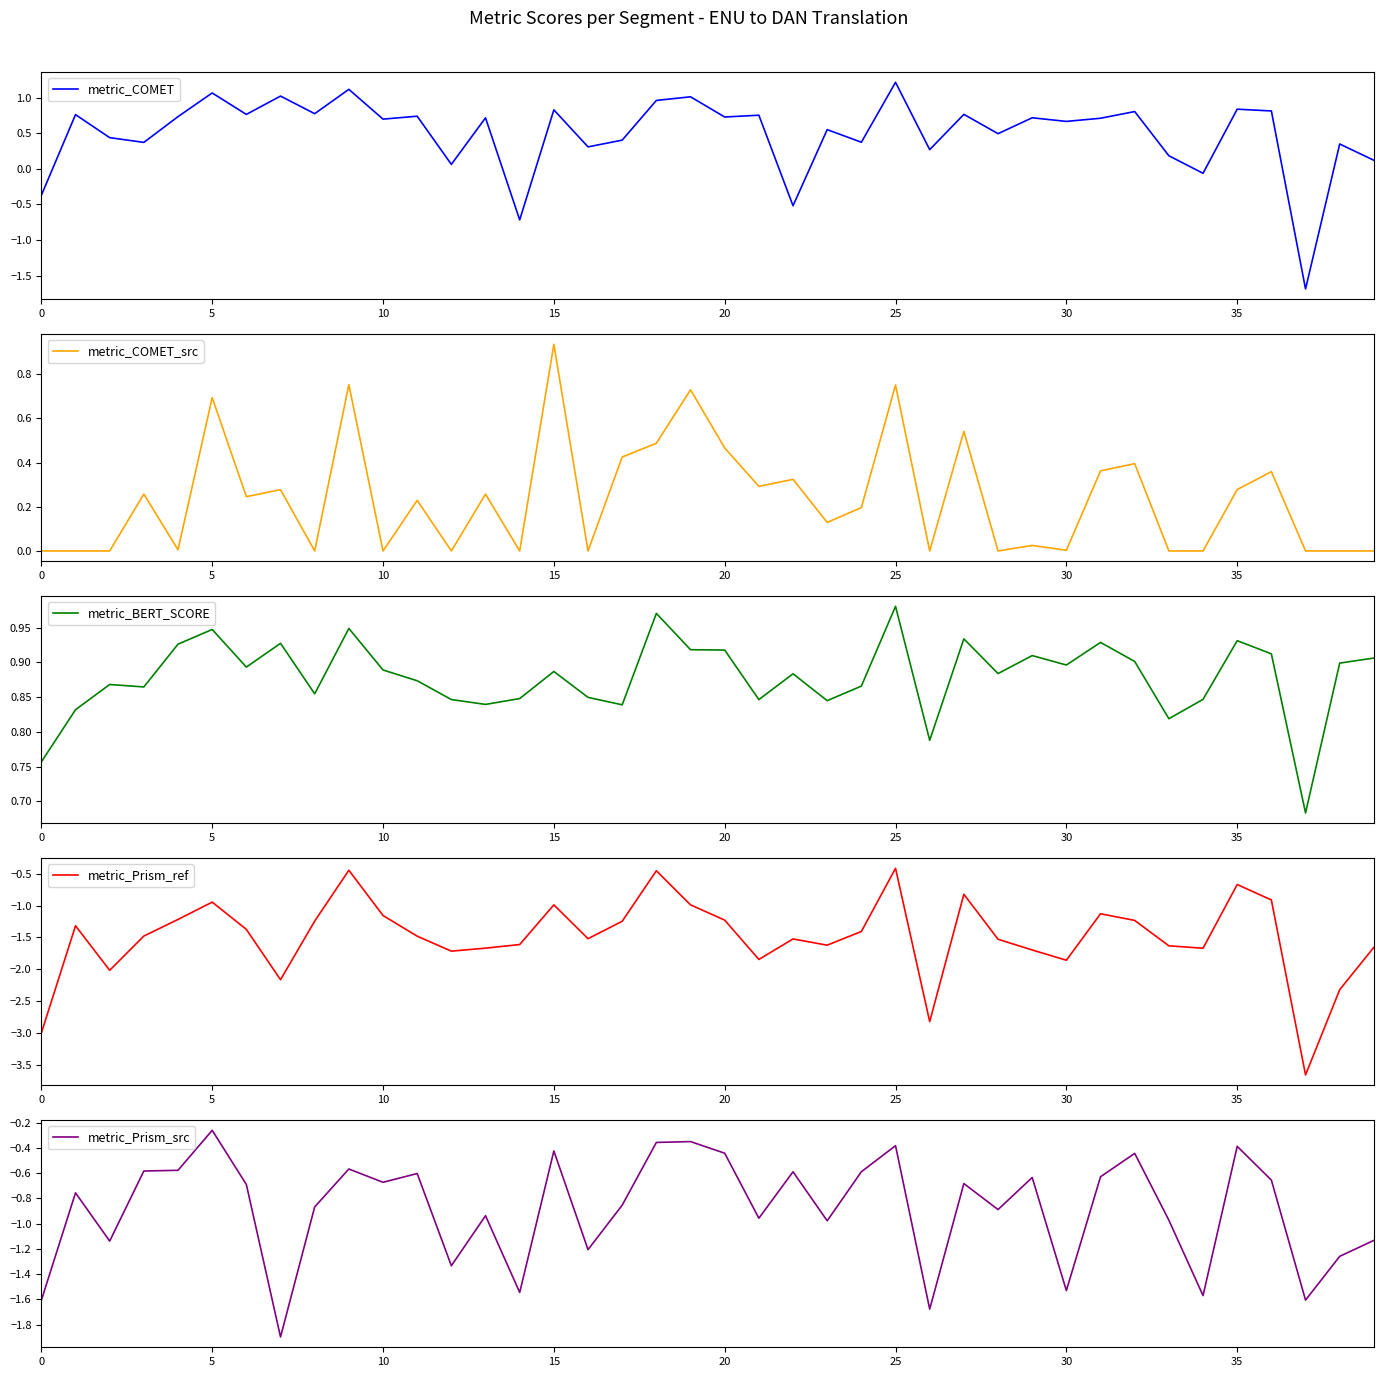

Is it true that metric_BERT_SCORE equals 0.6 at 20?

False